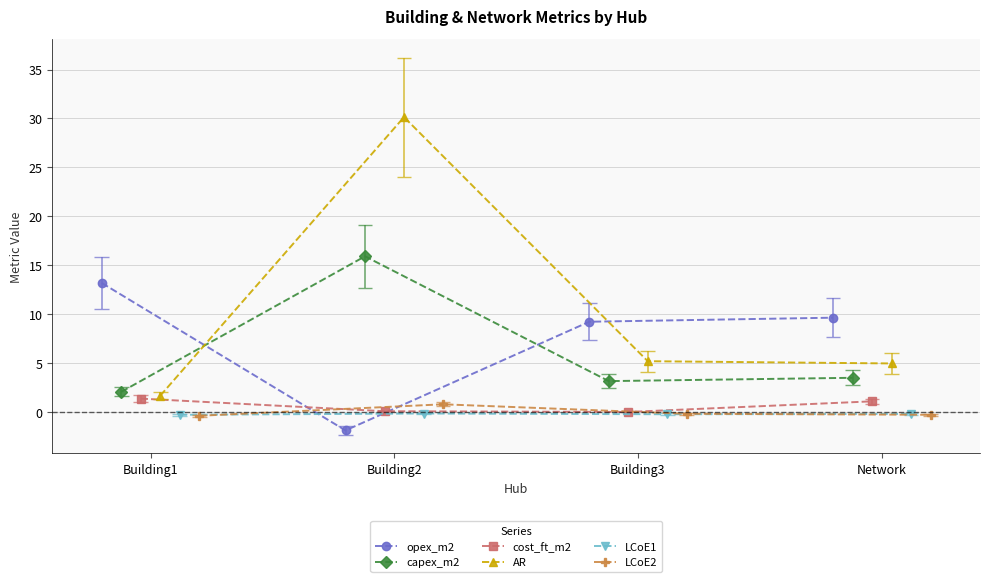

How many interior local valleys does the opex_m2 series have?

1